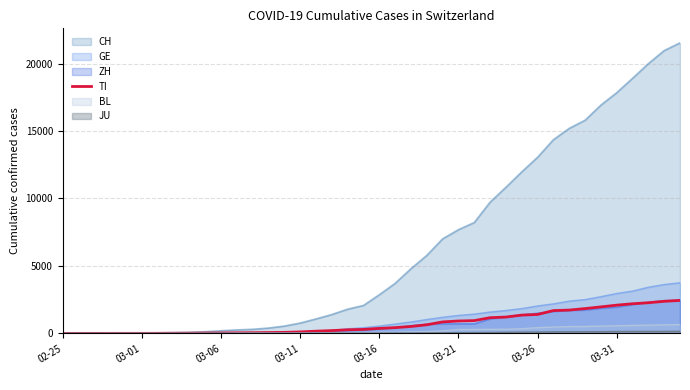

What is the change in value from 18 to 26?

+680